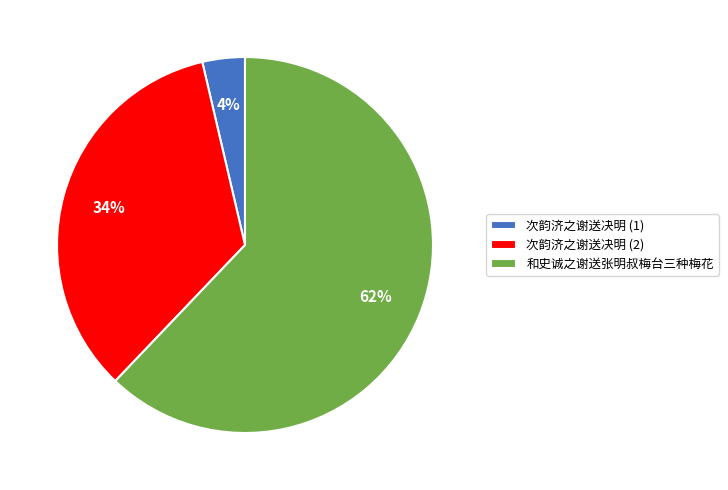

To the nearest percent, what percentage of the pie is 次韵济之谢送决明 (2)?

34%